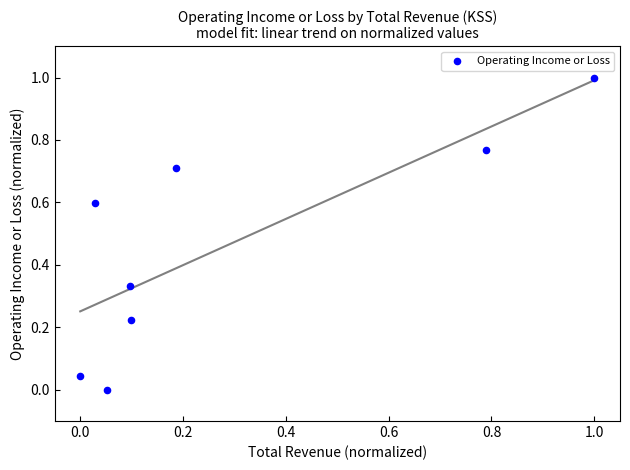

What is the range of Y values (max minus min)?

1.0